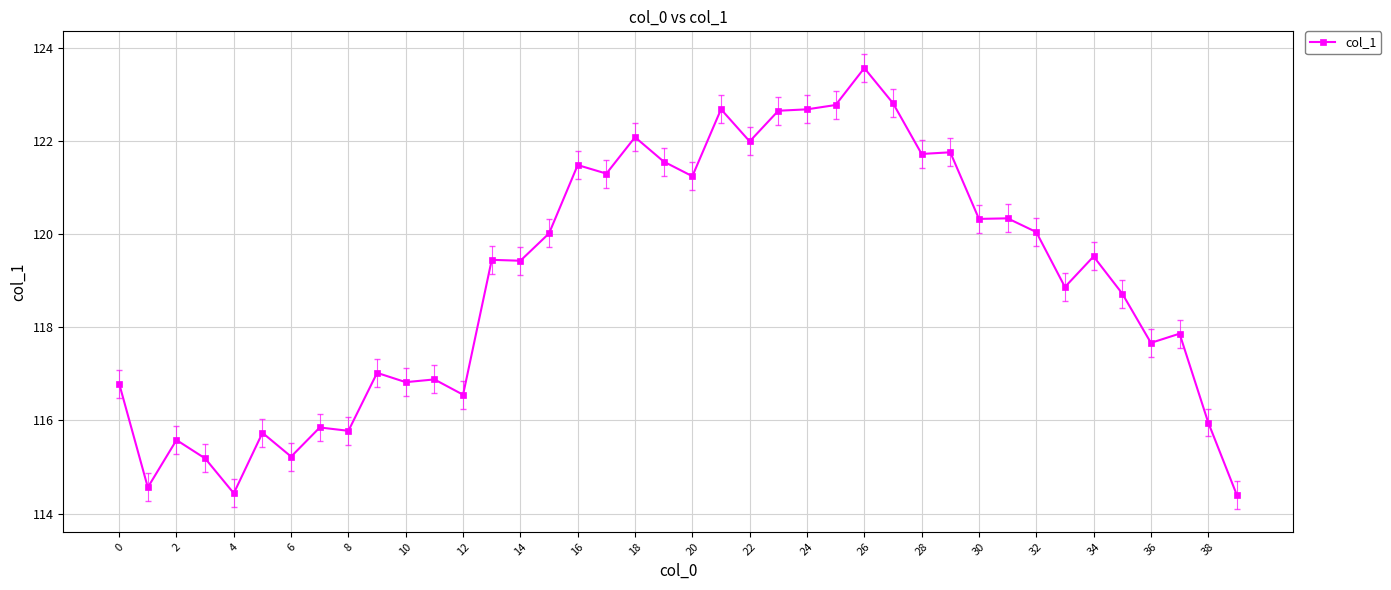

What is the smallest value displayed?

114.4